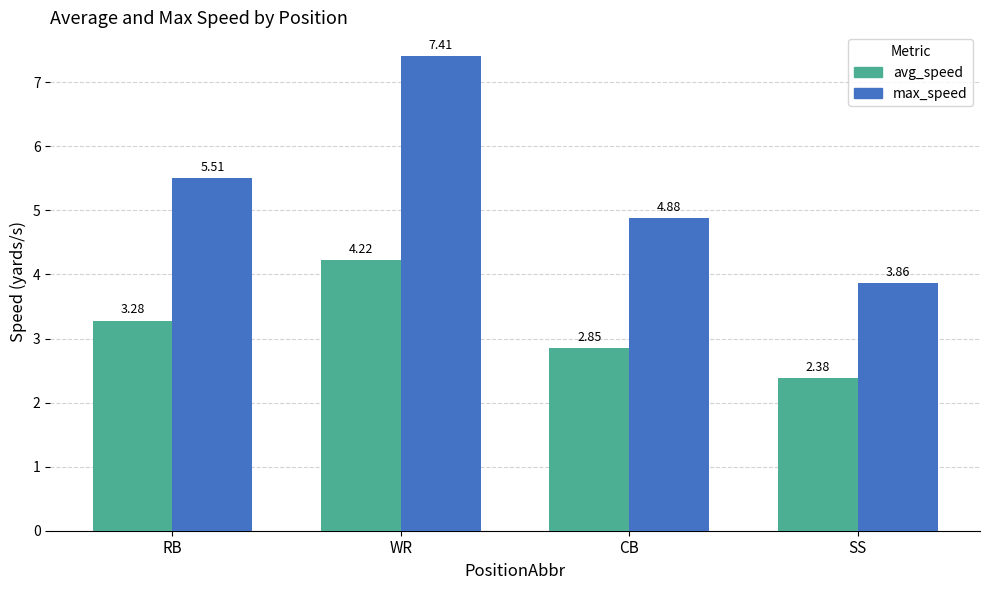

What is the difference between the maximum and second lowest values in the avg_speed series?

1.4